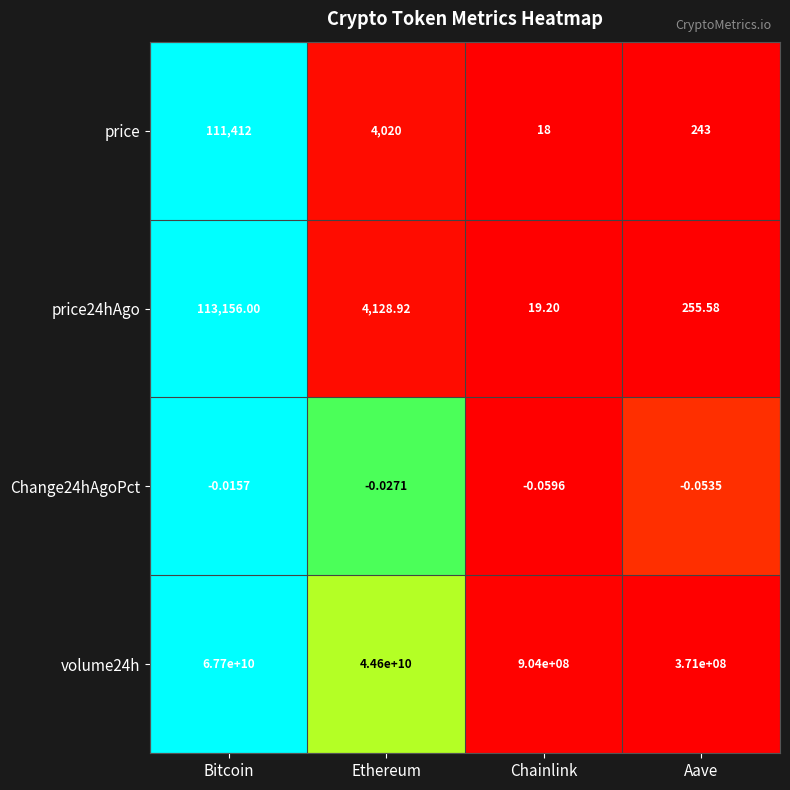

List the labels in order of volume24h value, smallest first.

Aave, Chainlink, Ethereum, Bitcoin